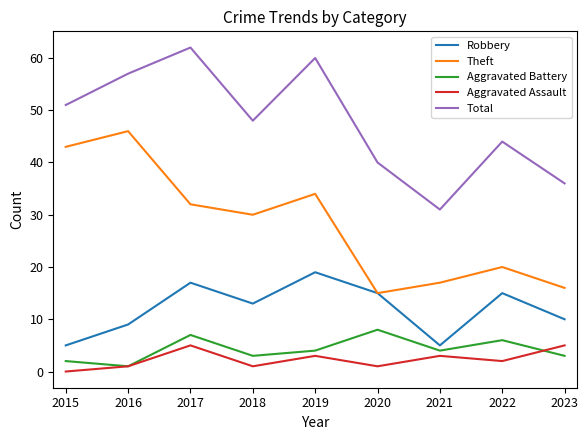

True or false: Aggravated Assault and Robbery intersect in this chart.

False